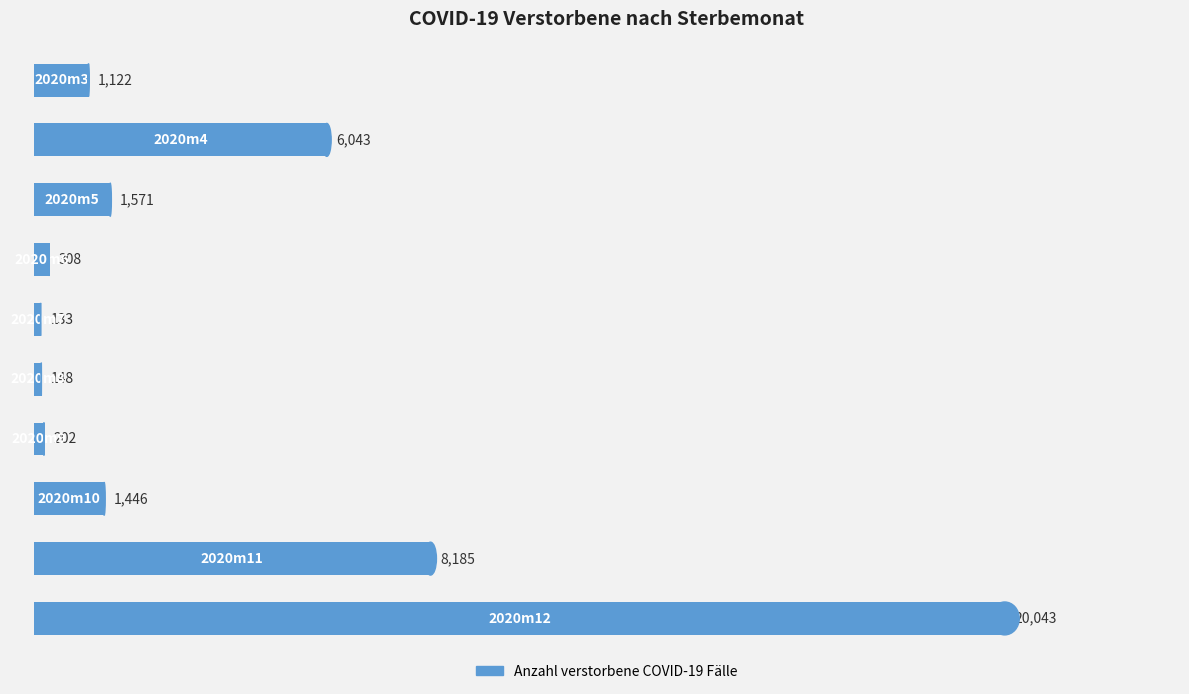

What is the difference between the maximum and minimum values?

19910